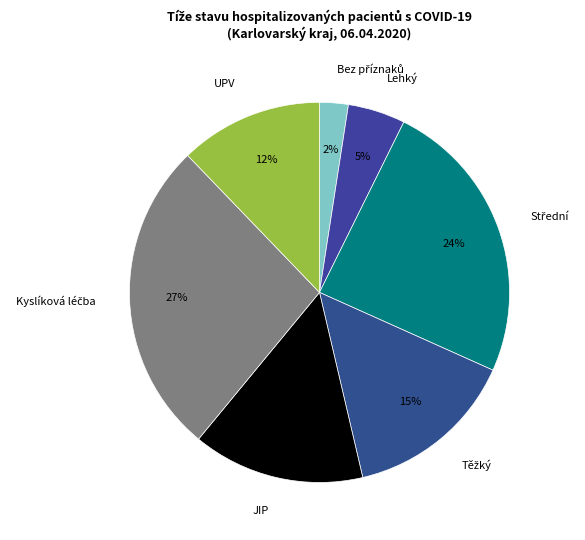

To the nearest percent, what portion does Lehký represent?

5%